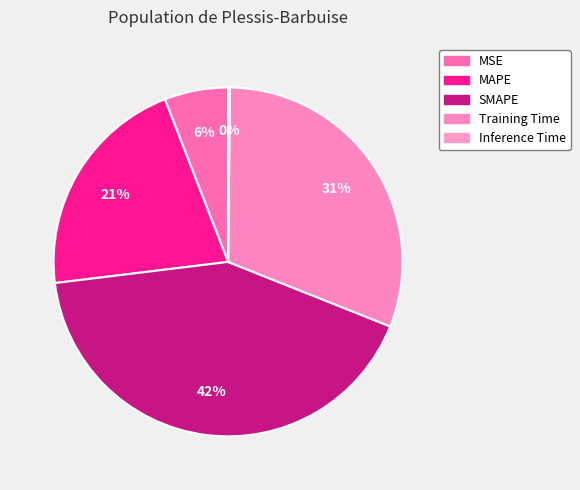

Does any single category account for the majority?

No